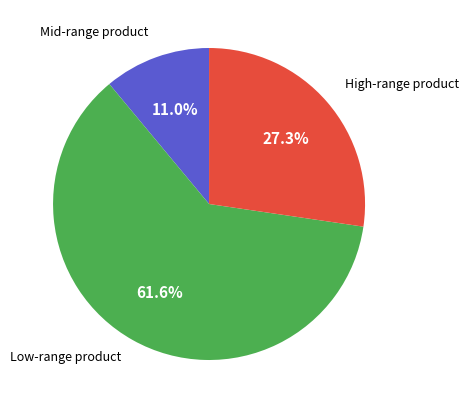

Does any single category account for the majority?

Yes